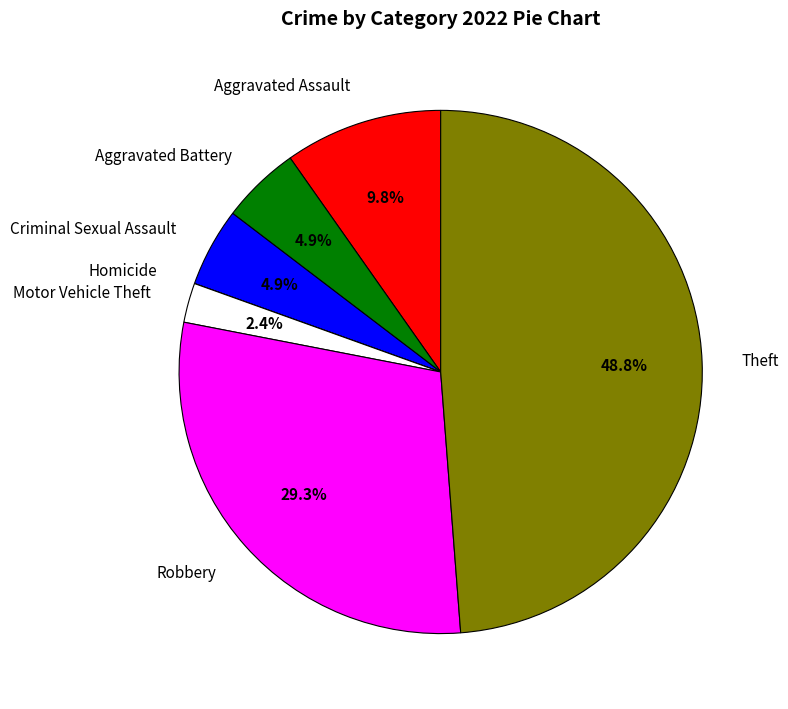

To the nearest percent, what is the difference between the Aggravated Battery and Robbery slice percentages?

24%